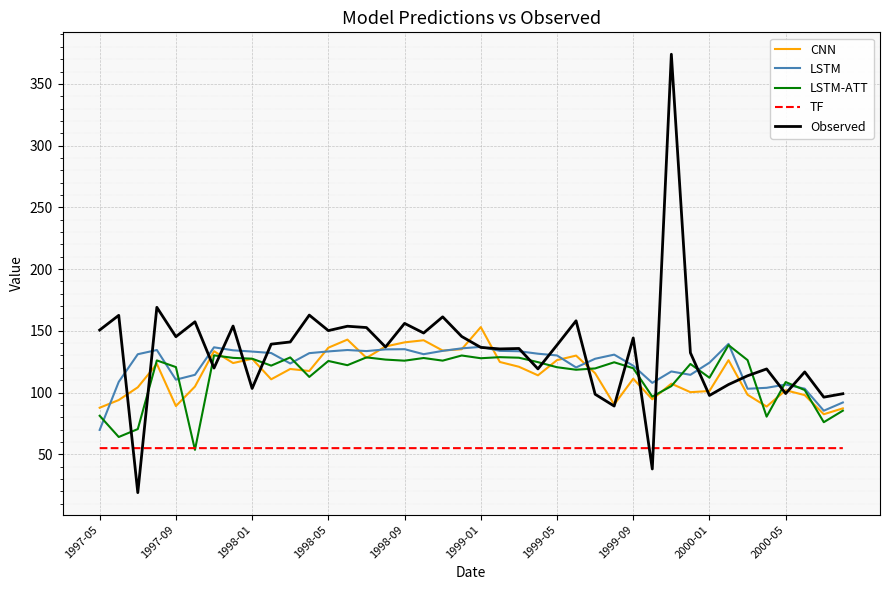

True or false: CNN and TF intersect in this chart.

False